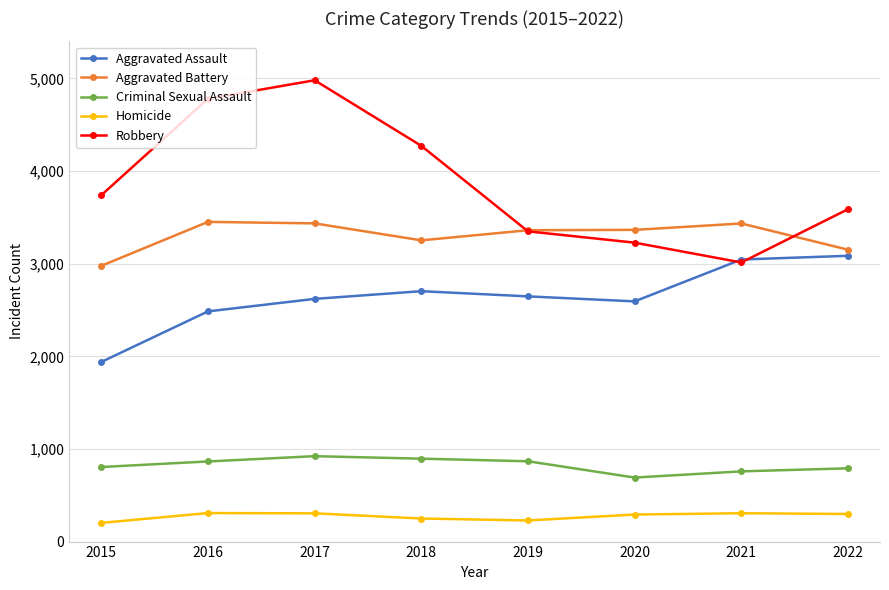

At which label is Aggravated Assault closest to 2512?

2016